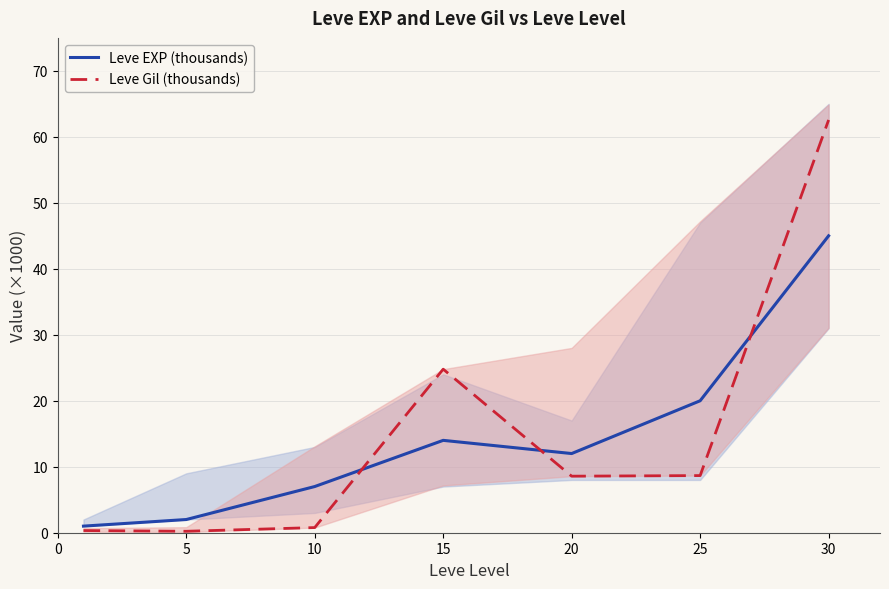

Which category has the highest value in the Leve EXP (thousands) series?

30